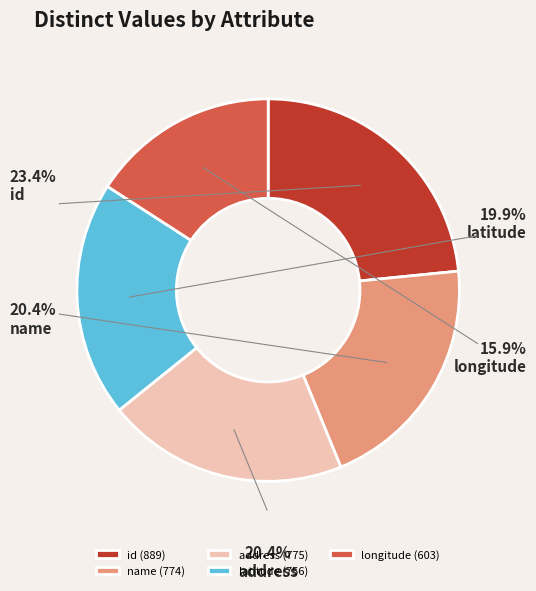

Is there any slice that represents more than half of the pie?

No